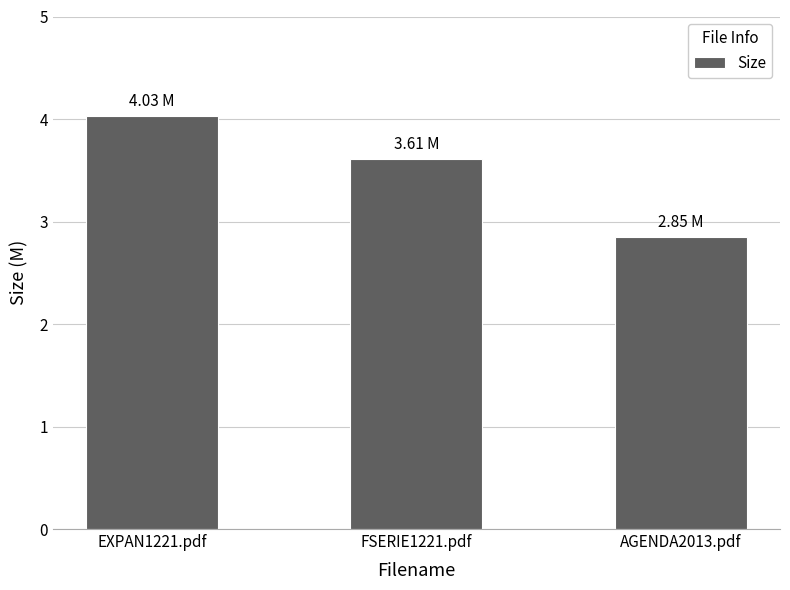

What is the maximum value shown in the chart?

4.0